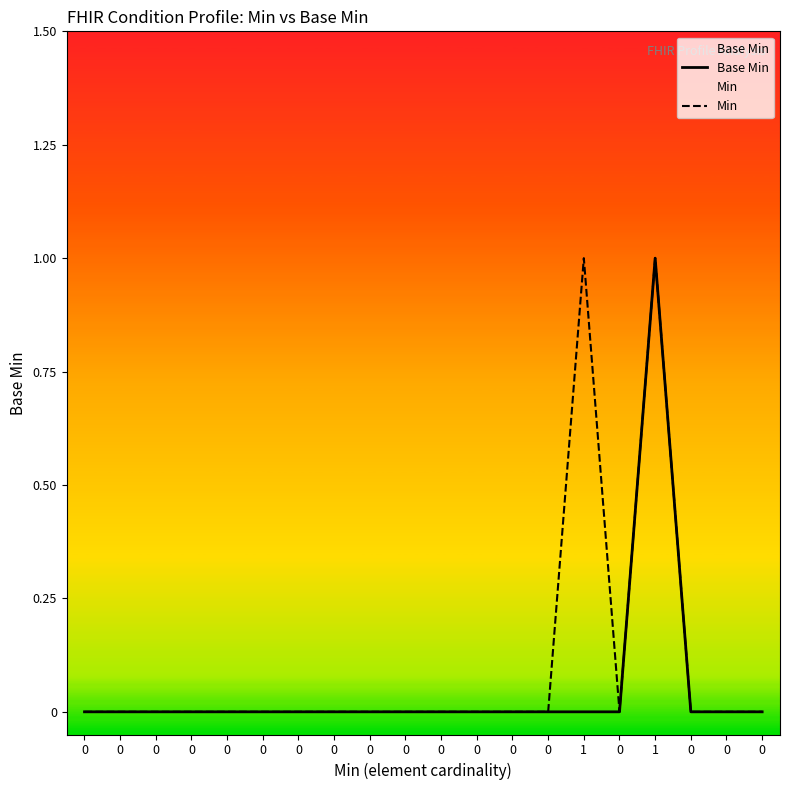

List the labels in order of Base Min value, largest first.

1, 0, 0, 0, 0, 0, 0, 0, 0, 0, 0, 0, 0, 0, 0, 1, 0, 0, 0, 0